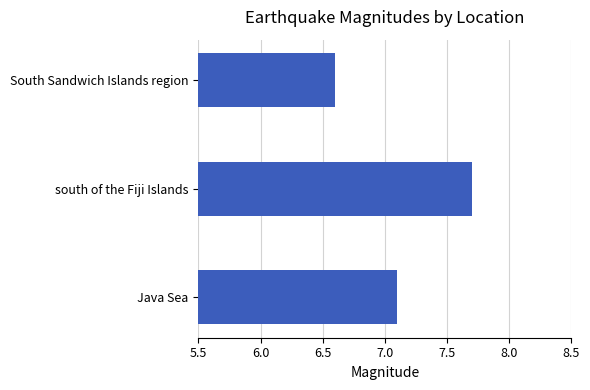

What is the value of the 1st bar from the top?

6.6